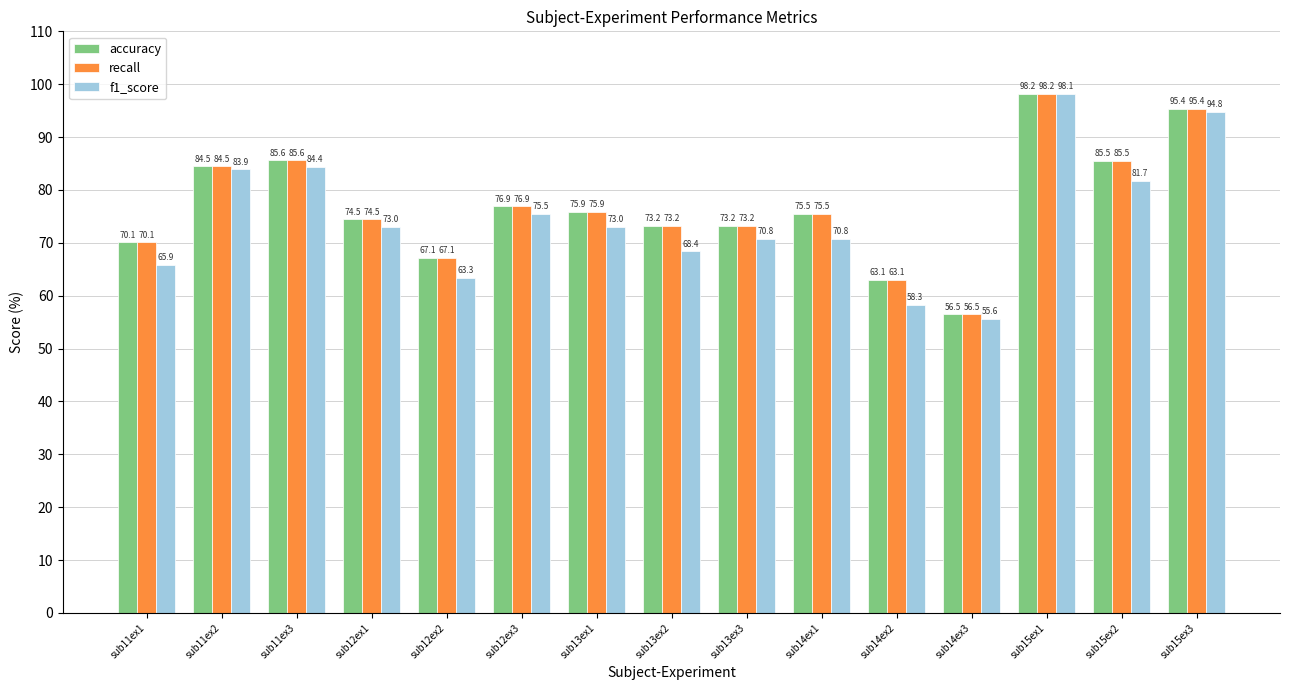

What is the total value across all series at sub14ex2?

184.4